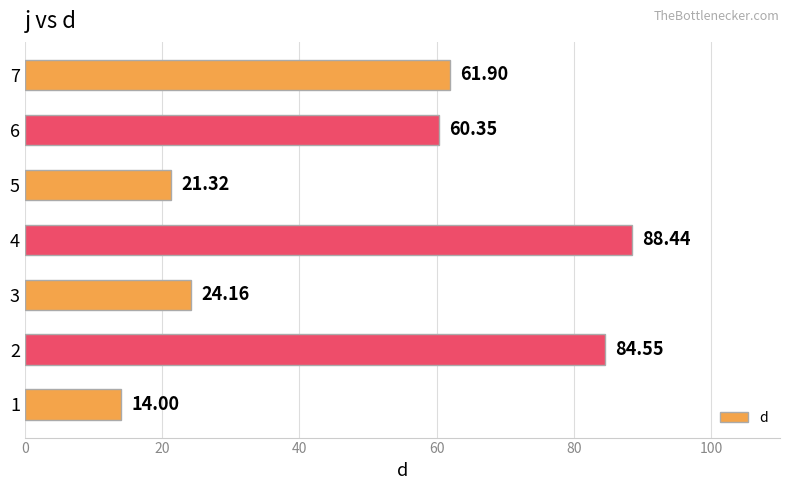

Count the number of categories in the chart.

7